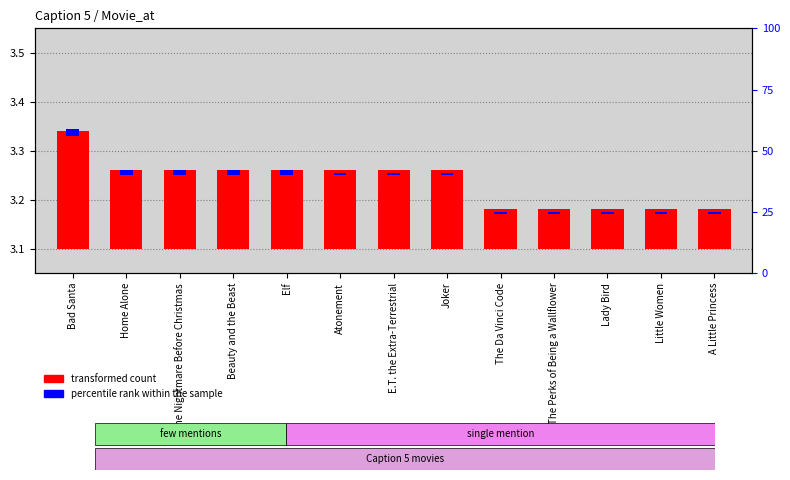

What is the label of the 10th bar from the left?

The Perks of Being a Wallflower